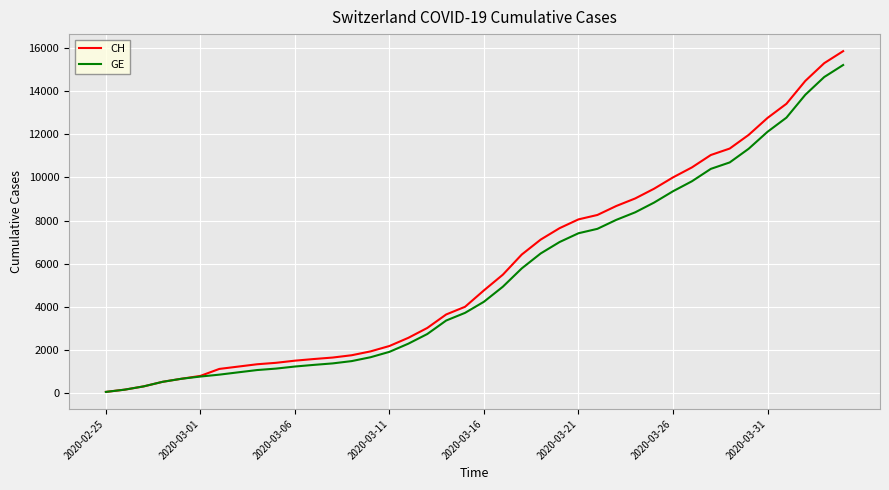

How many series are shown in this chart?

2